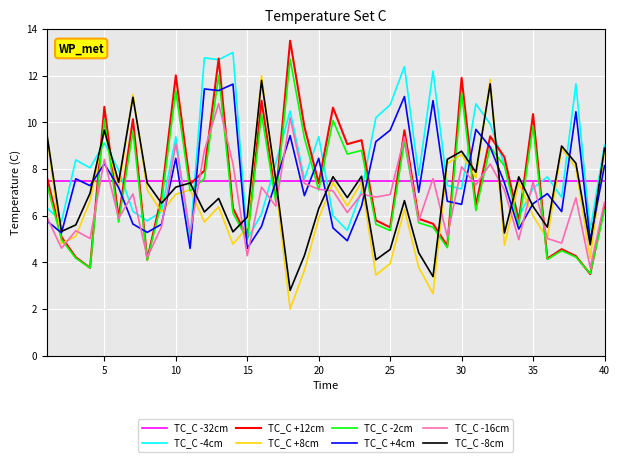

What is the highest value of the TC_C -8cm series?

11.8